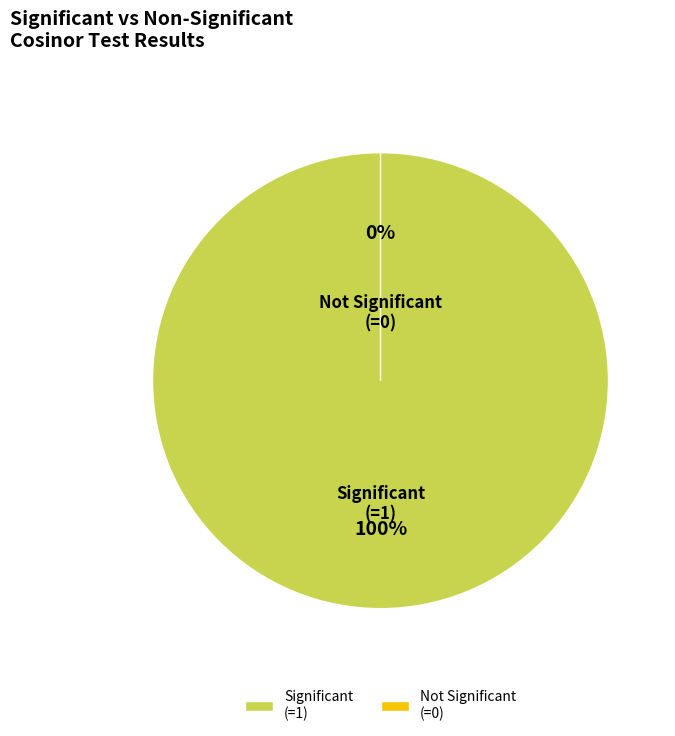

How many slices are in this pie chart?

2